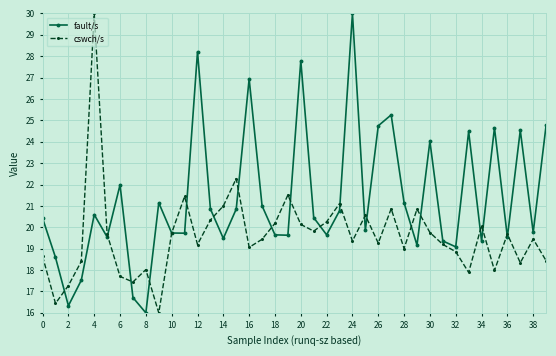

True or false: fault/s has more than 2 interior local peaks.

True